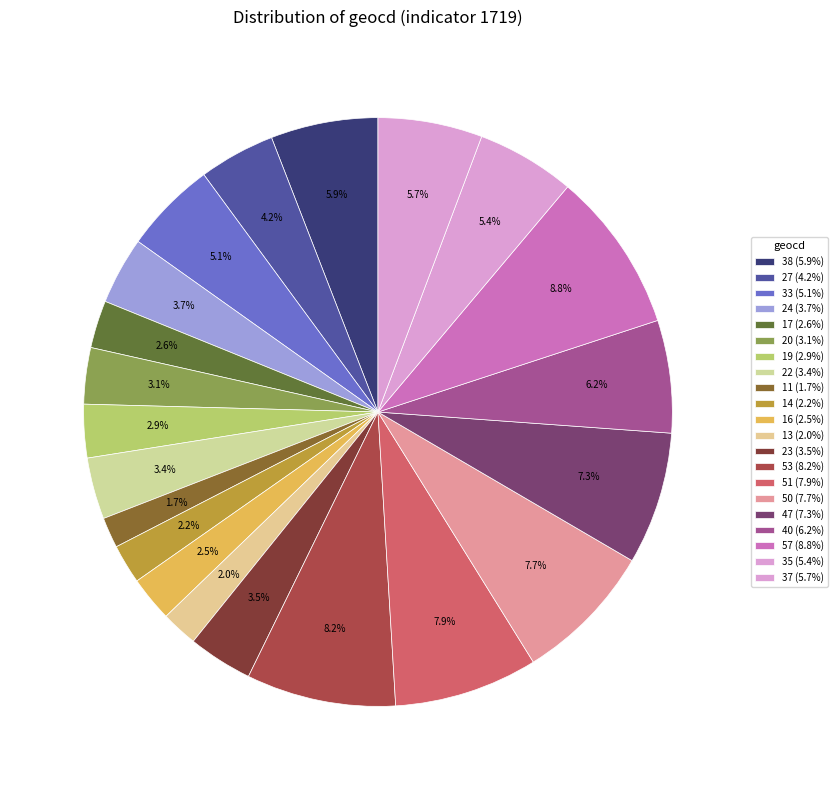

What is the change in value from 20 to 23?

+17